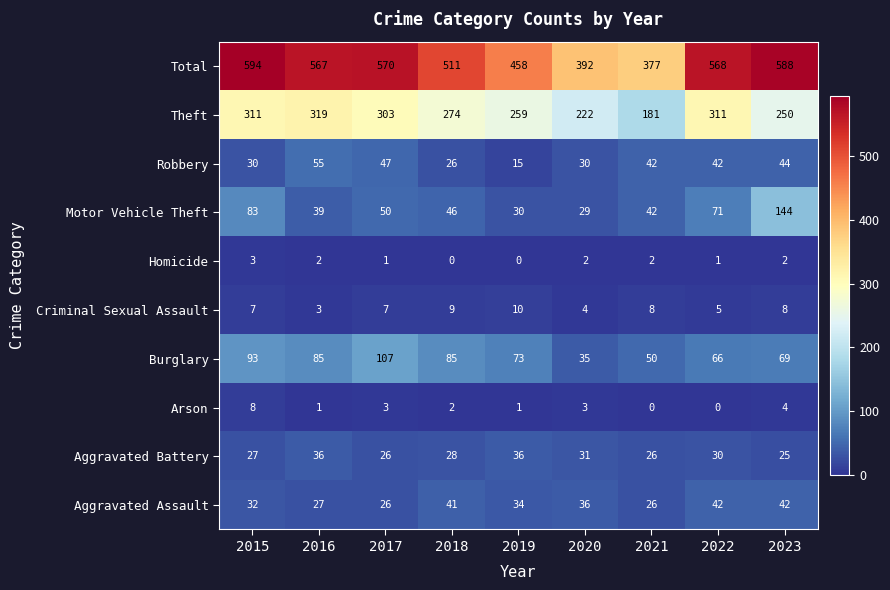

What value does the Aggravated Battery series have at 2021?

26